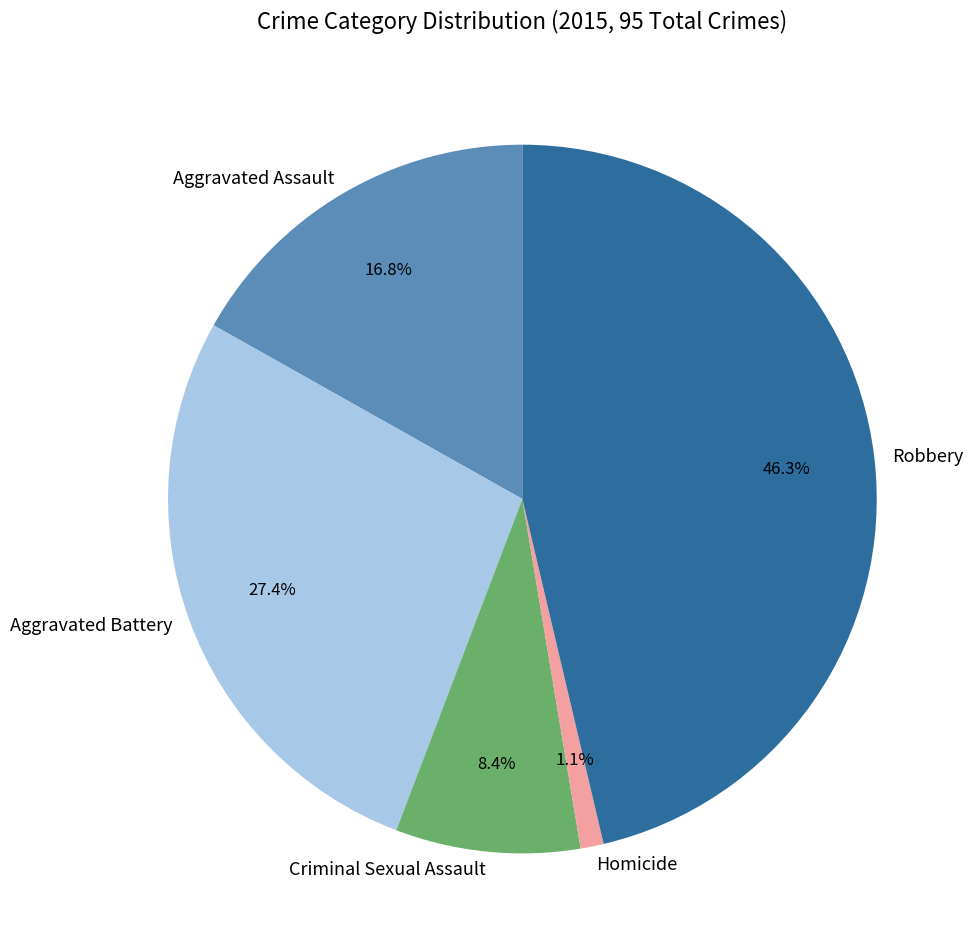

Which has a higher value, Robbery or Homicide?

Robbery